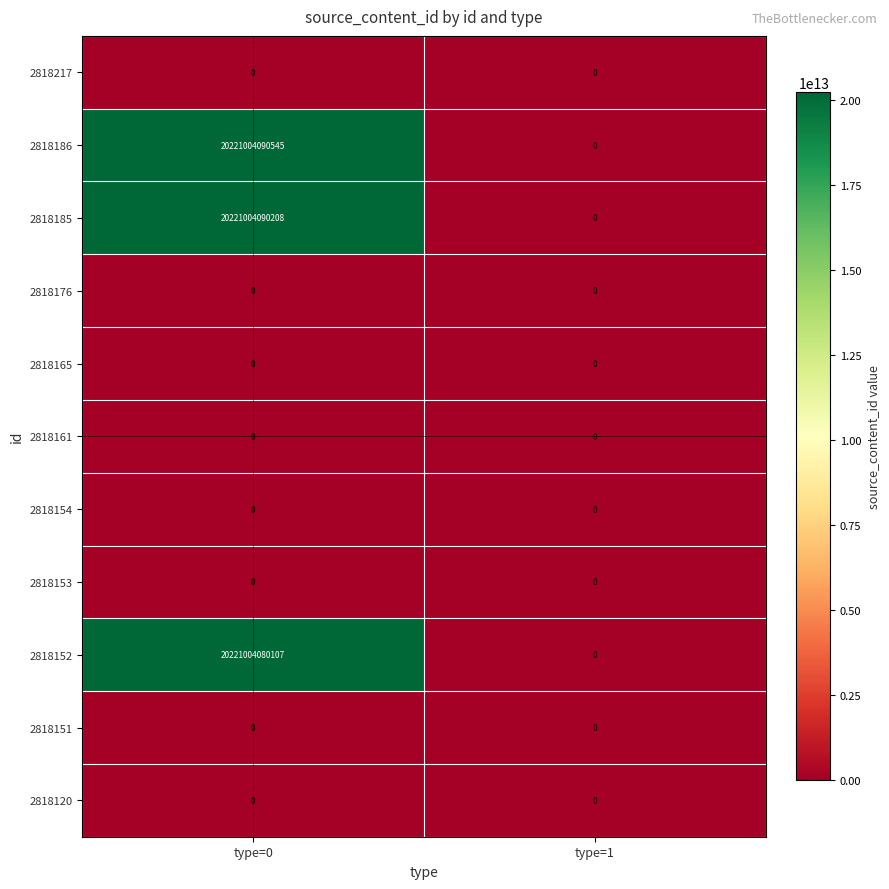

Count the number of data series in this chart.

11